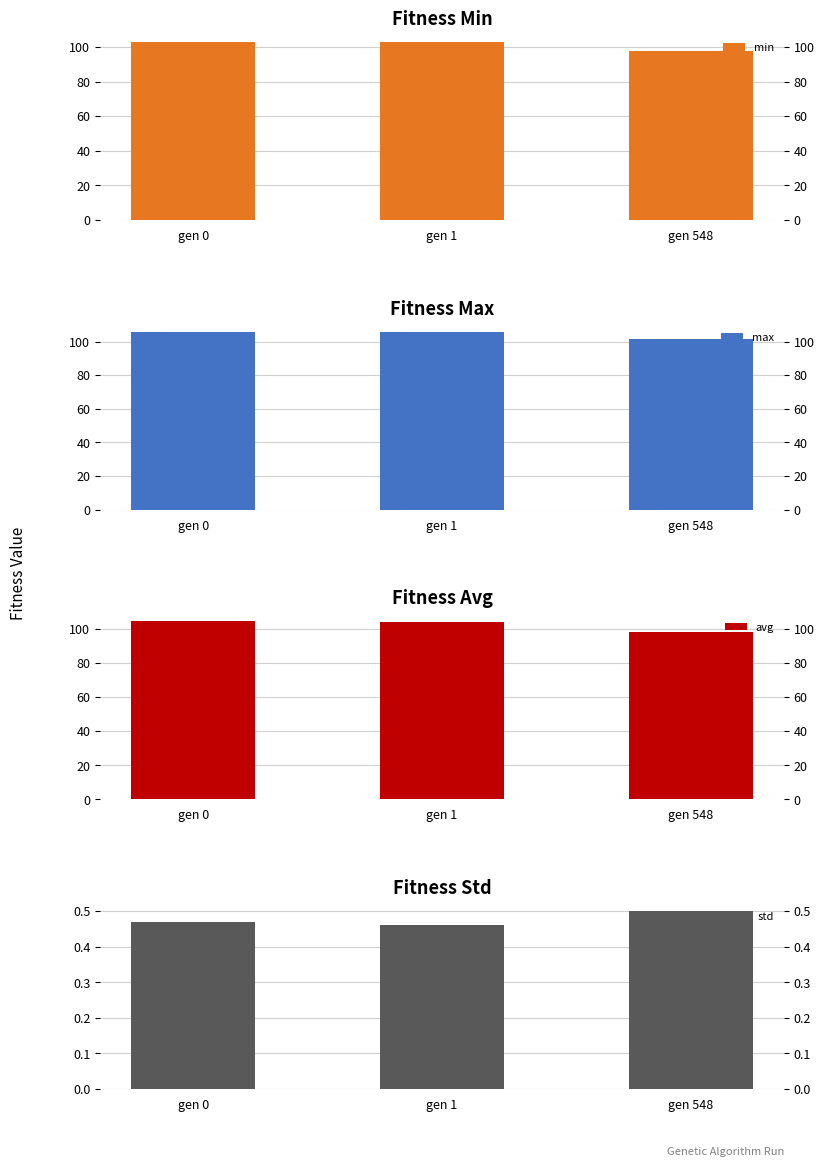

At which label is min closest to 100?

gen 548